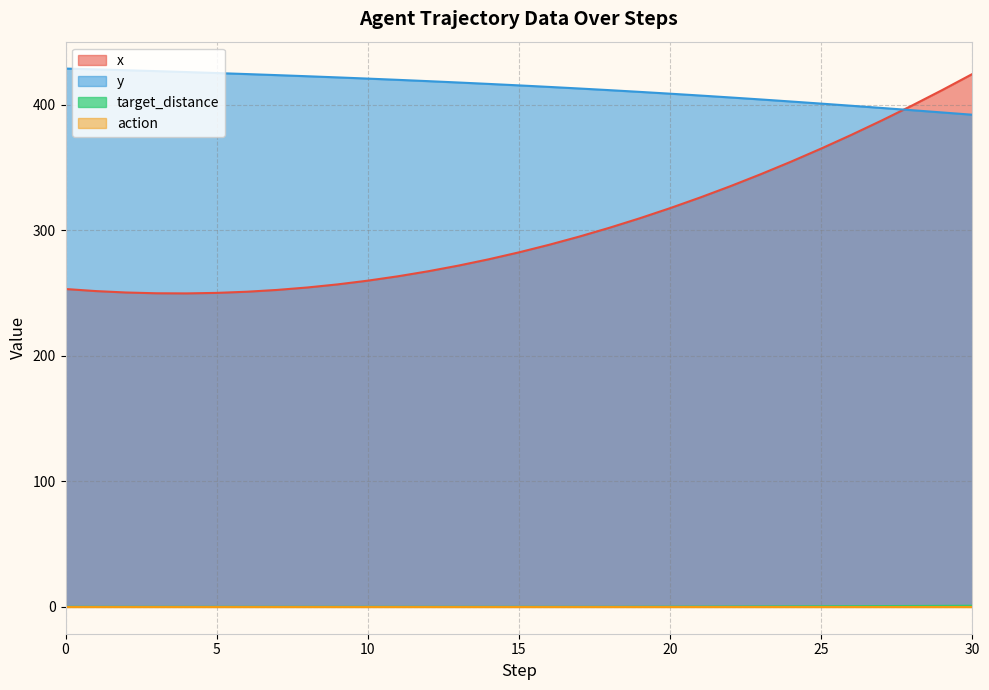

Which has a higher value, 0 or 14?

14